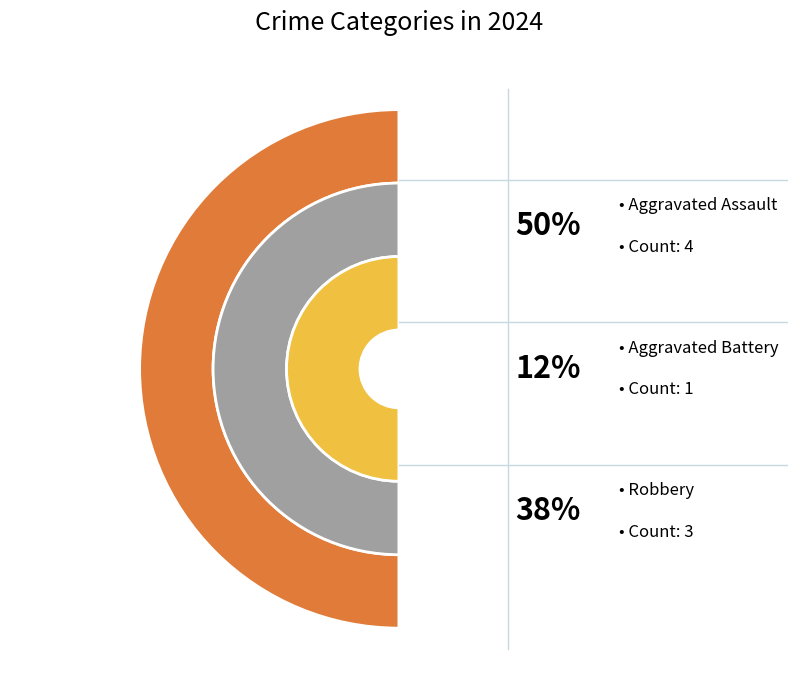

Count the number of slices in the pie.

3